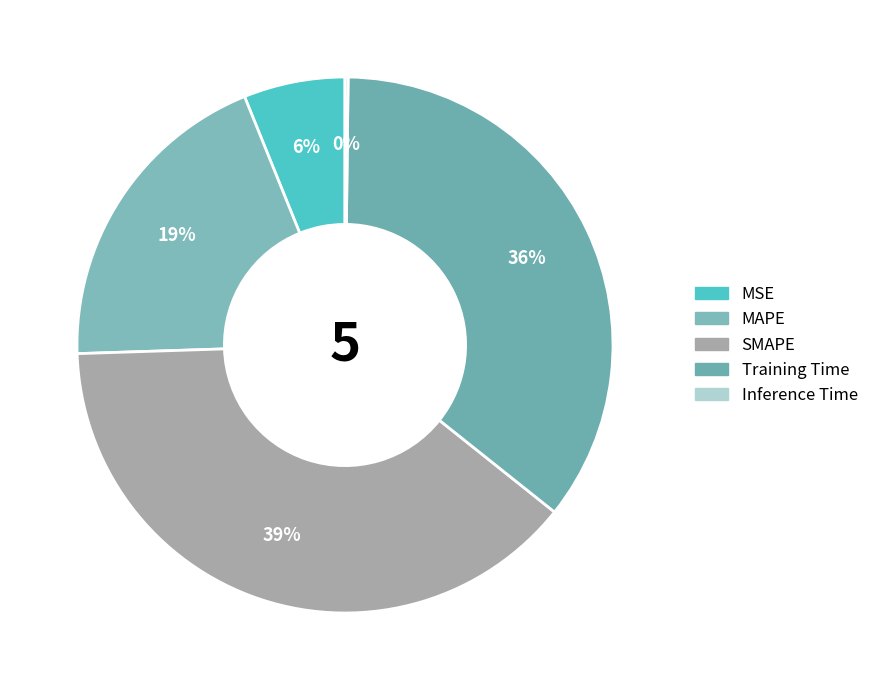

Combined, what portion of the pie is Inference Time and SMAPE?

39.0%